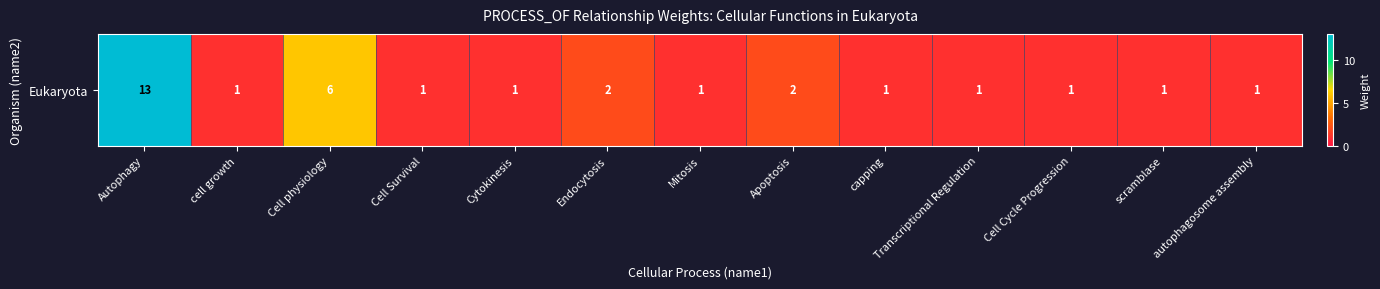

What is the smallest value displayed?

1